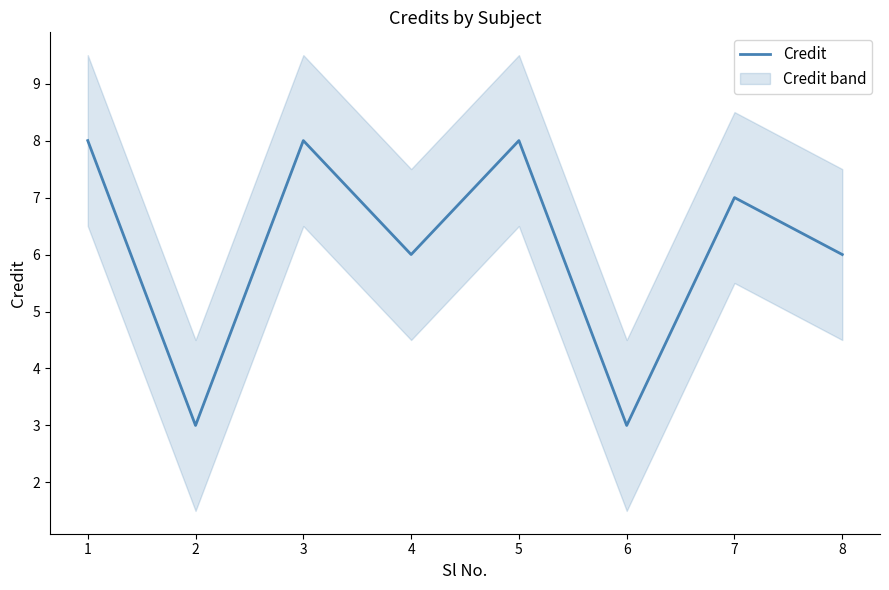

The value at 6 is 2. True or false?

False